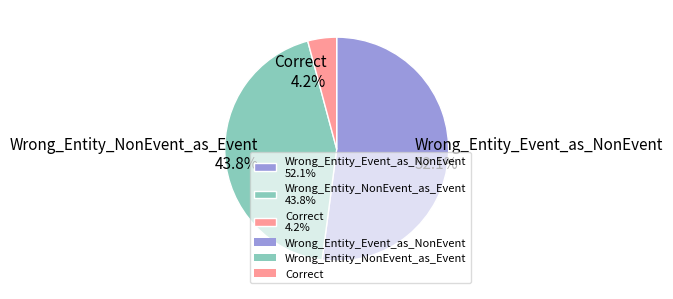

The Correct slice represents 4% of the pie. True or false?

True